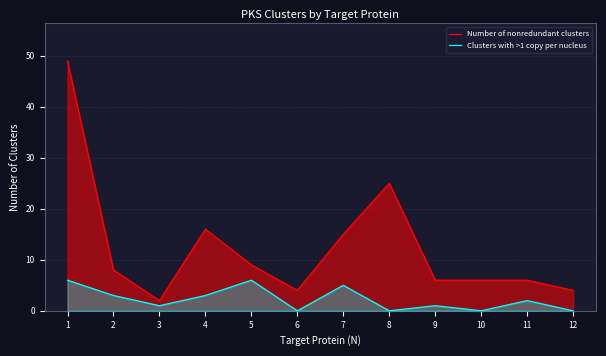

At which label does Number of nonredundant clusters first exceed 8?

1